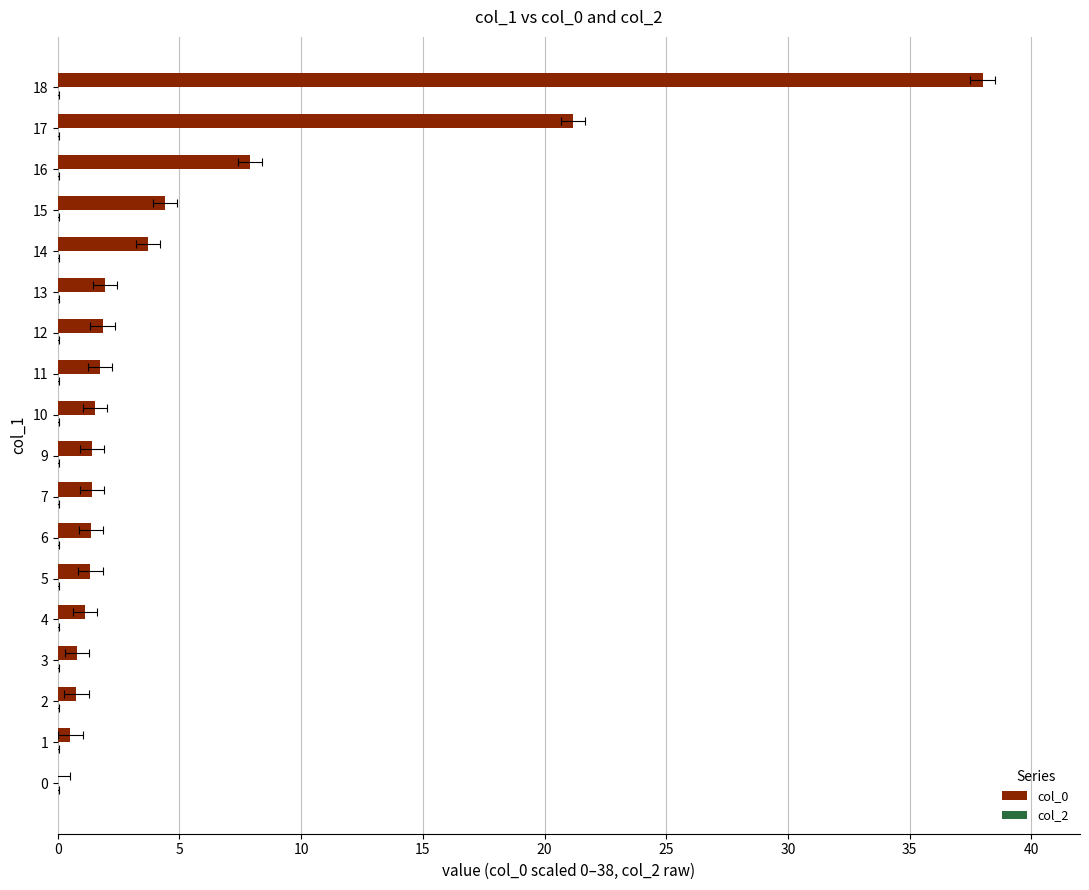

How many bars are there in each group?

2